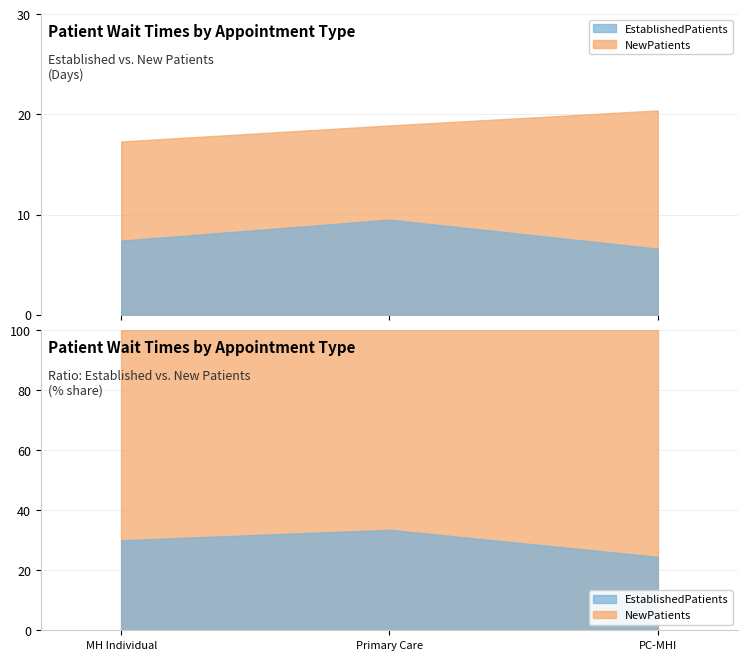

What is the greatest value displayed?

20.4